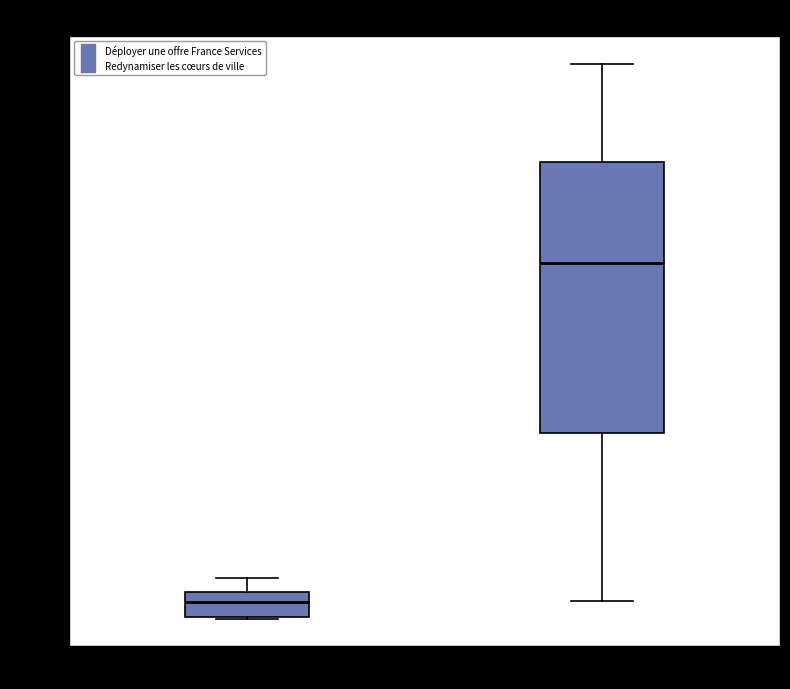

Which box is the tallest, from its lower edge to its upper edge?

Redynamiser les cœurs de ville